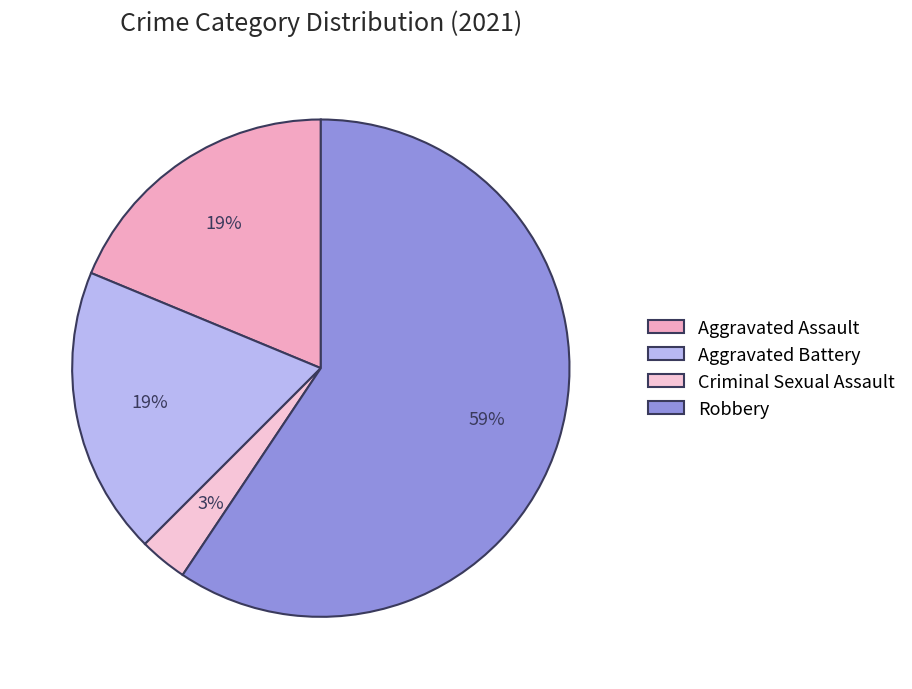

Which category has the biggest portion of the pie?

Robbery